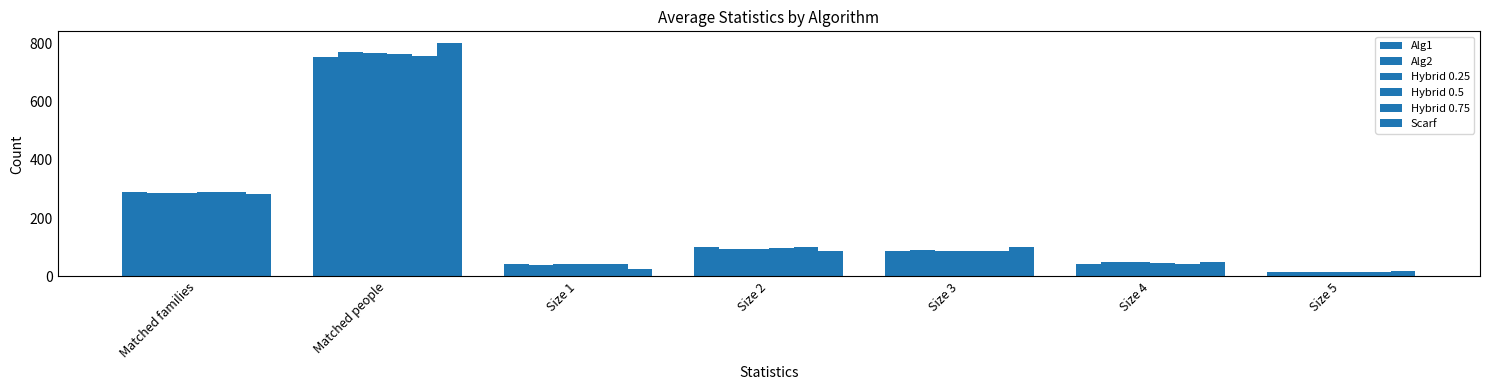

Between Matched families and Size 4, which is larger?

Matched families